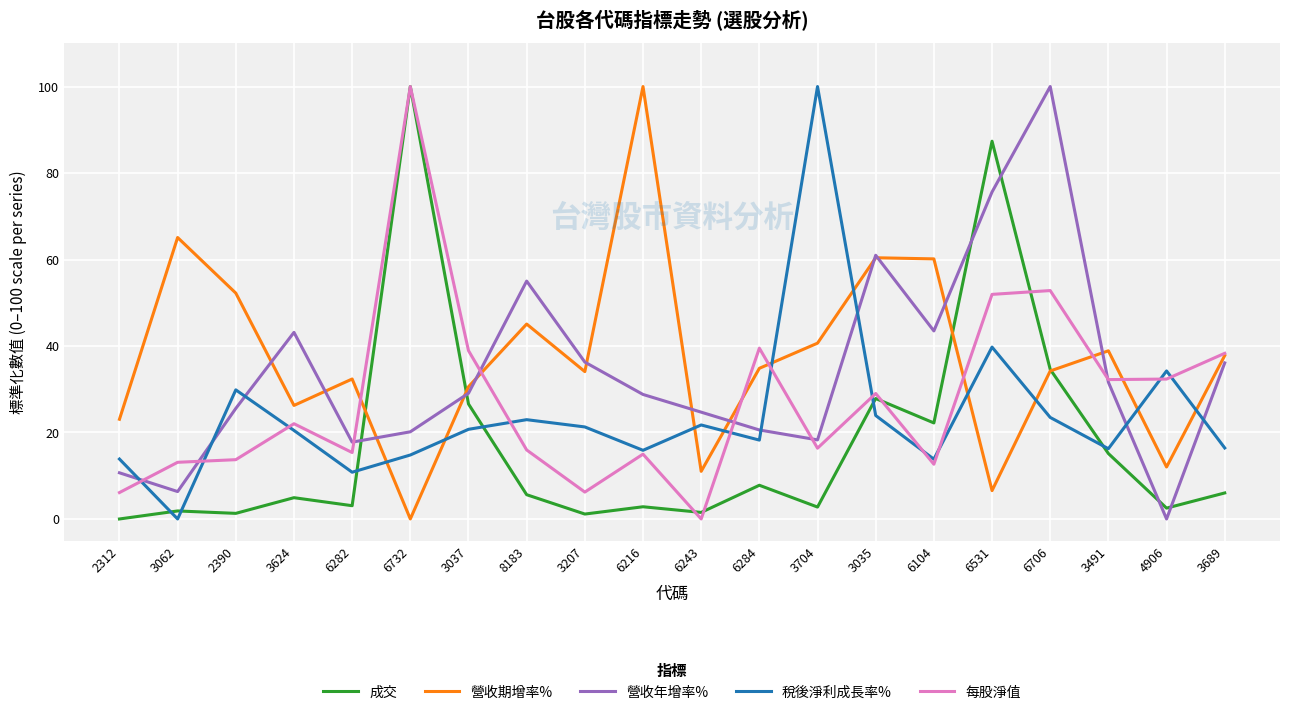

What position from the right is 3035?

7